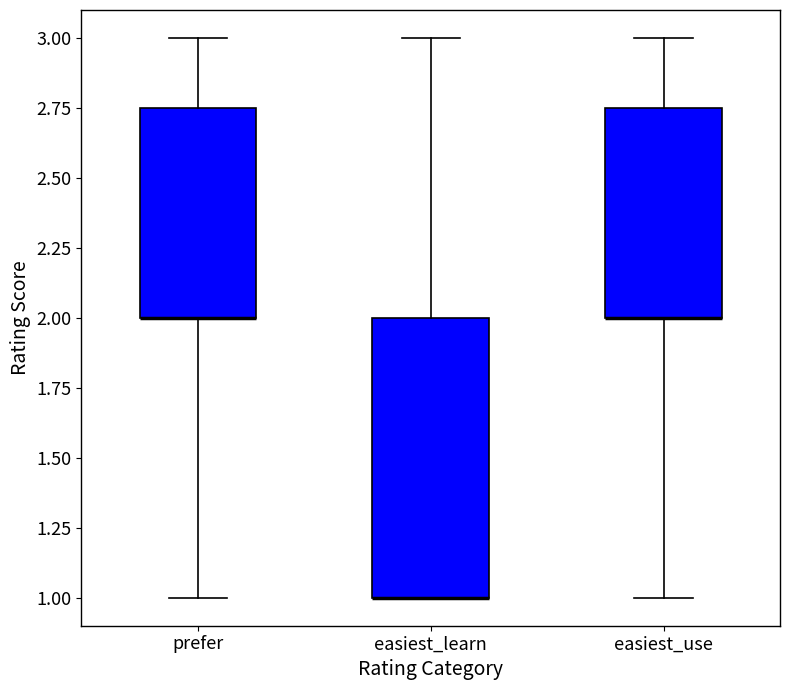

Where is the lower edge of the box for easiest_learn on the y-axis? The values are not printed on the chart, so give them approximately, as read against the axis.

1.00